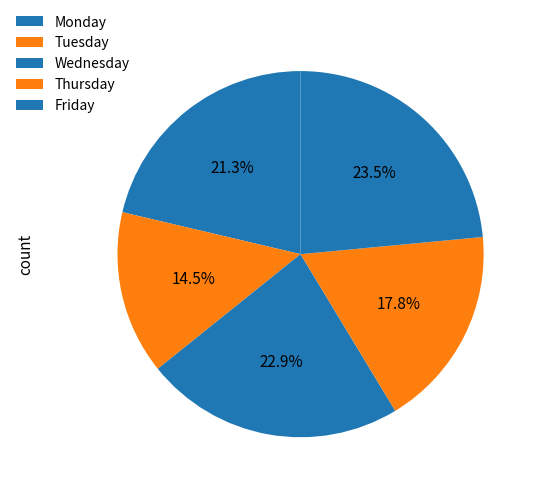

How many slices are in this pie chart?

5